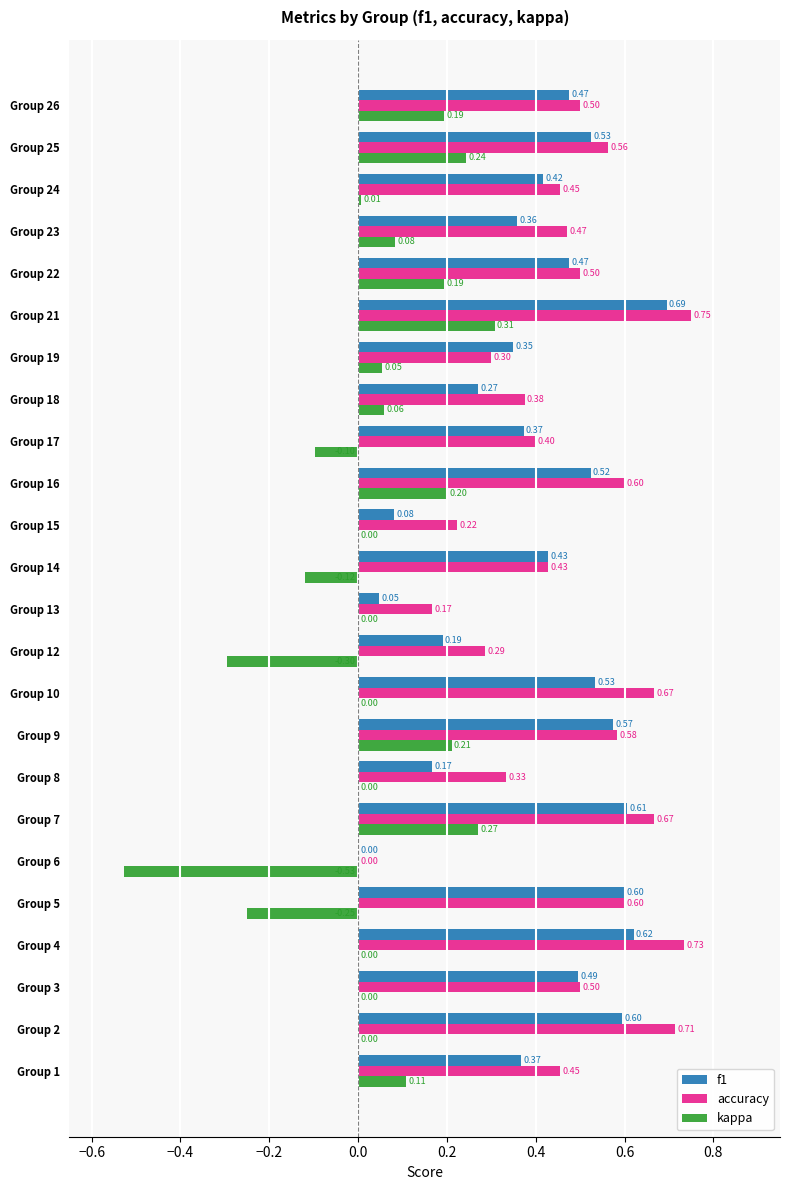

What is the sum of all accuracy values?

11.3